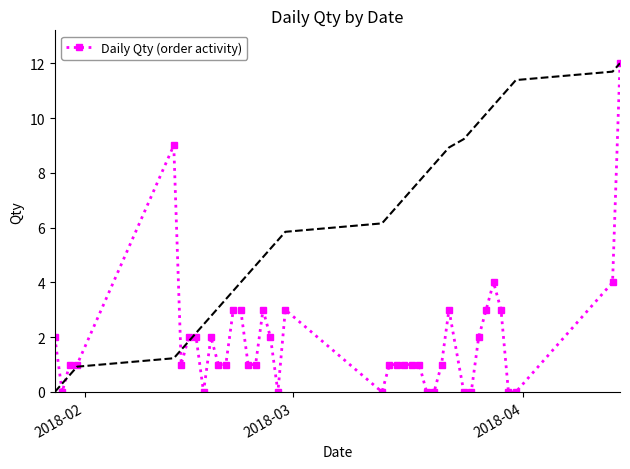

True or false: Daily Qty (order activity) has more than 2 points higher than both neighbors.

True